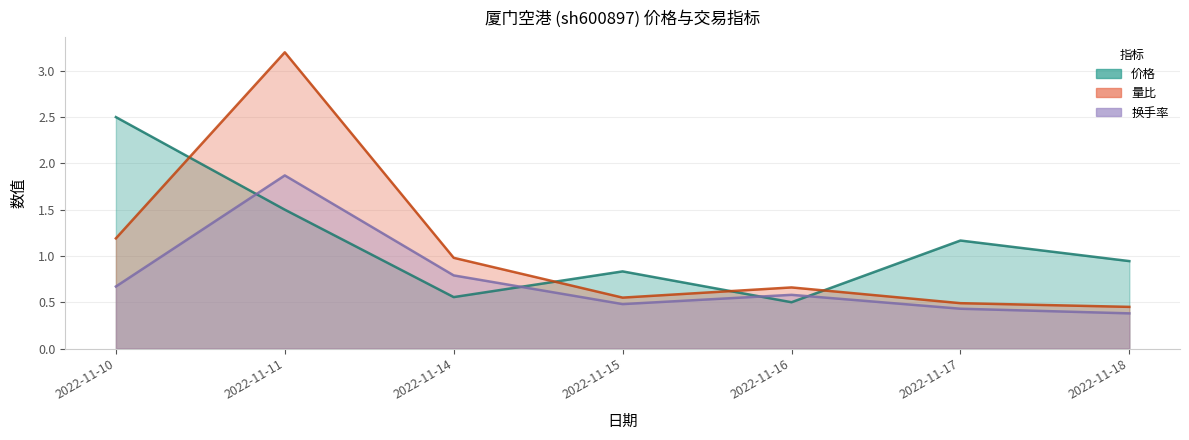

What is the average value of the 量比 series?

1.1